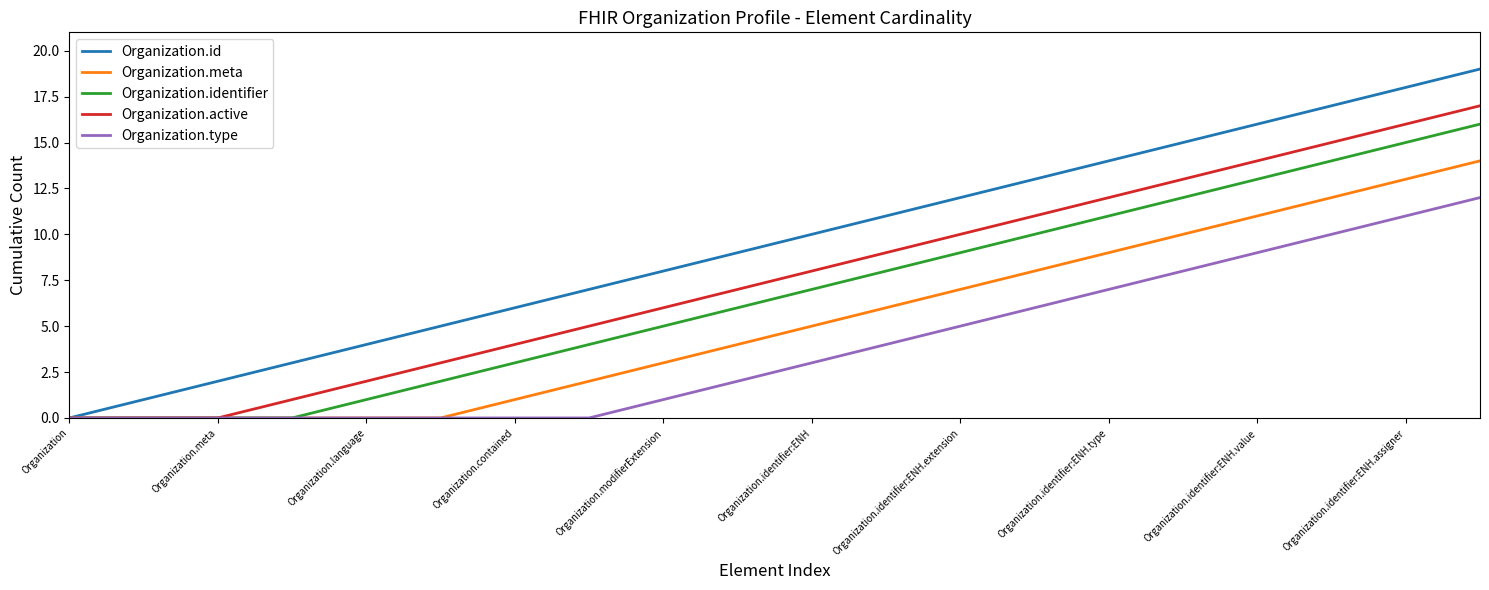

Which series has the largest total across all categories?

Organization.id